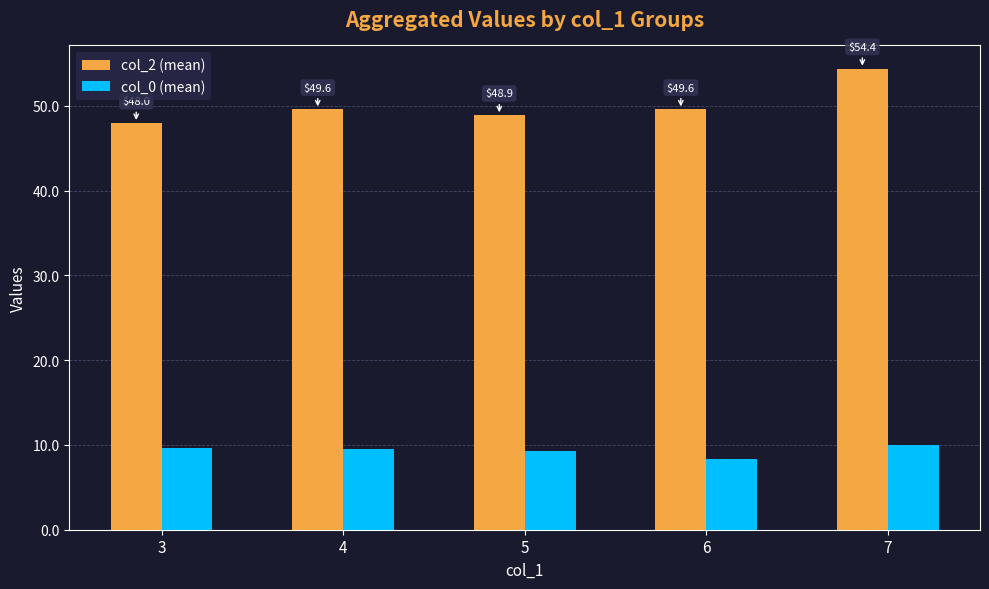

What is the difference between the highest and lowest values at 4?

40.1